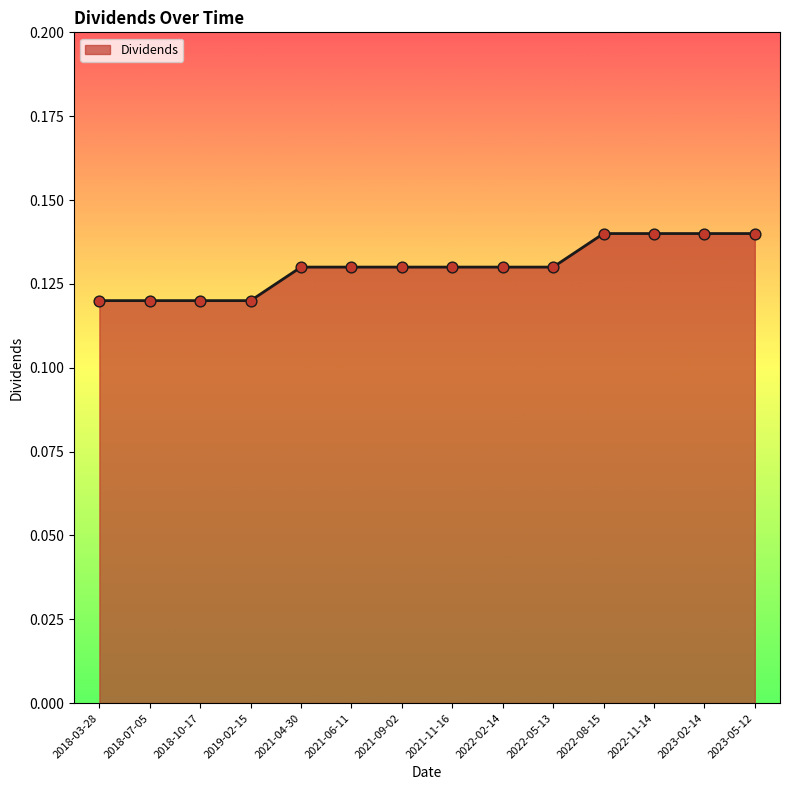

Which has a higher value, 2018-07-05 or 2022-05-13?

2022-05-13